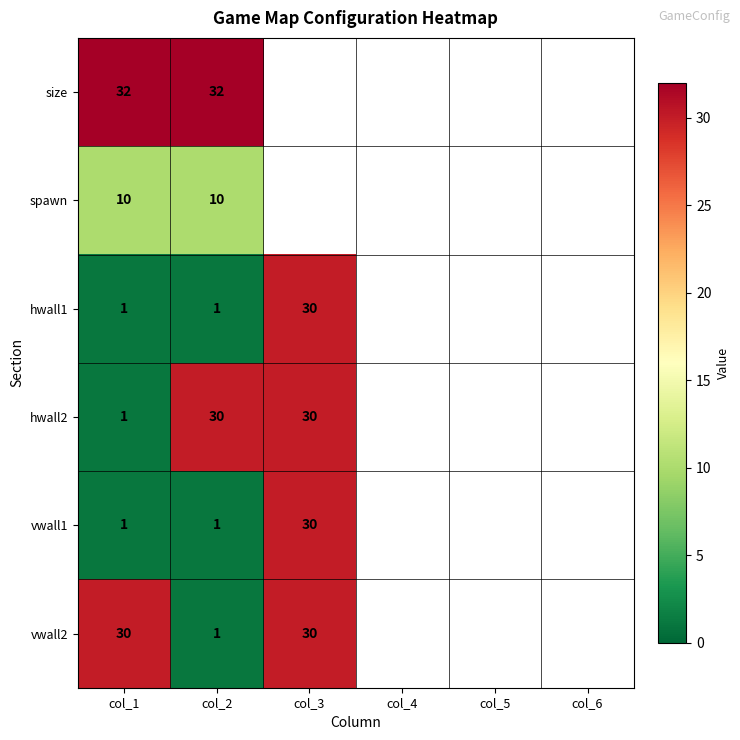

True or false: vwall2 has a value of 1 at col_2.

True